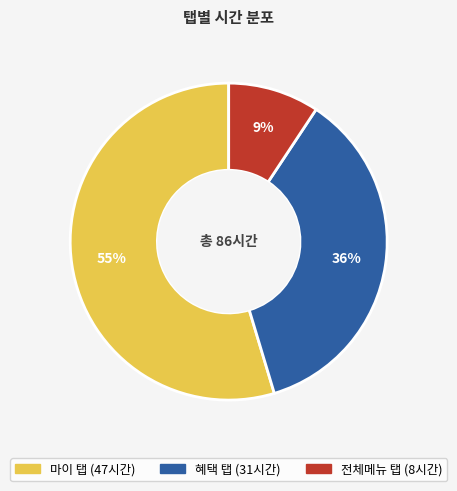

Count the number of slices in the pie.

3